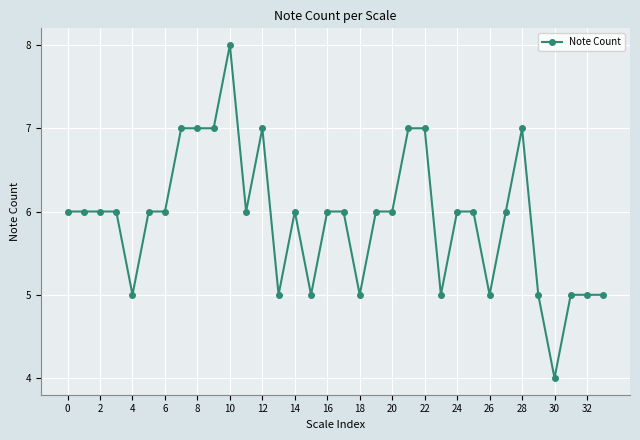

Does the chart display data point markers on the line(s)?

Yes